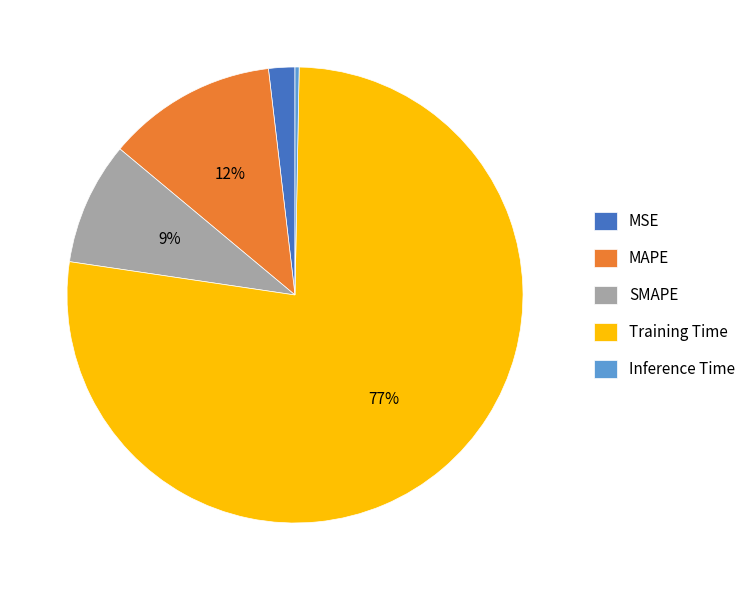

Which slice is the smallest?

Inference Time